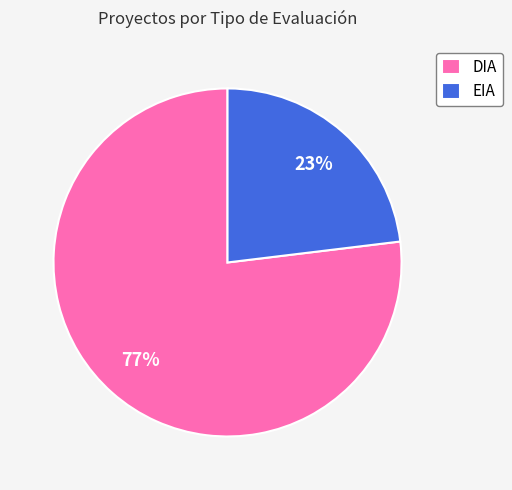

How many slices are in this pie chart?

2